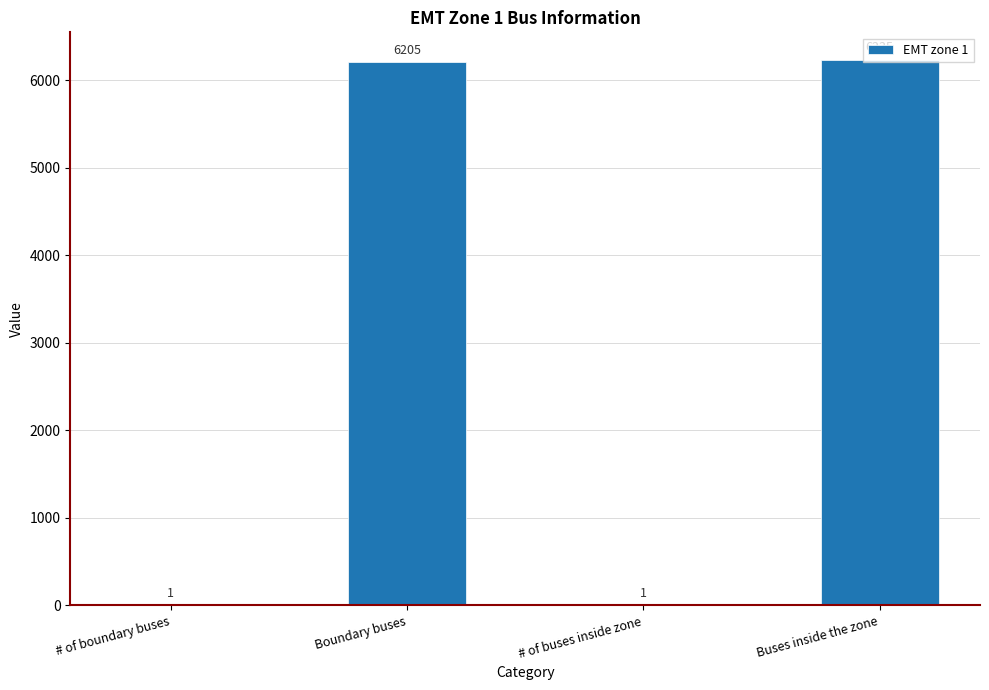

At which label is the value closest to 3118?

Boundary buses